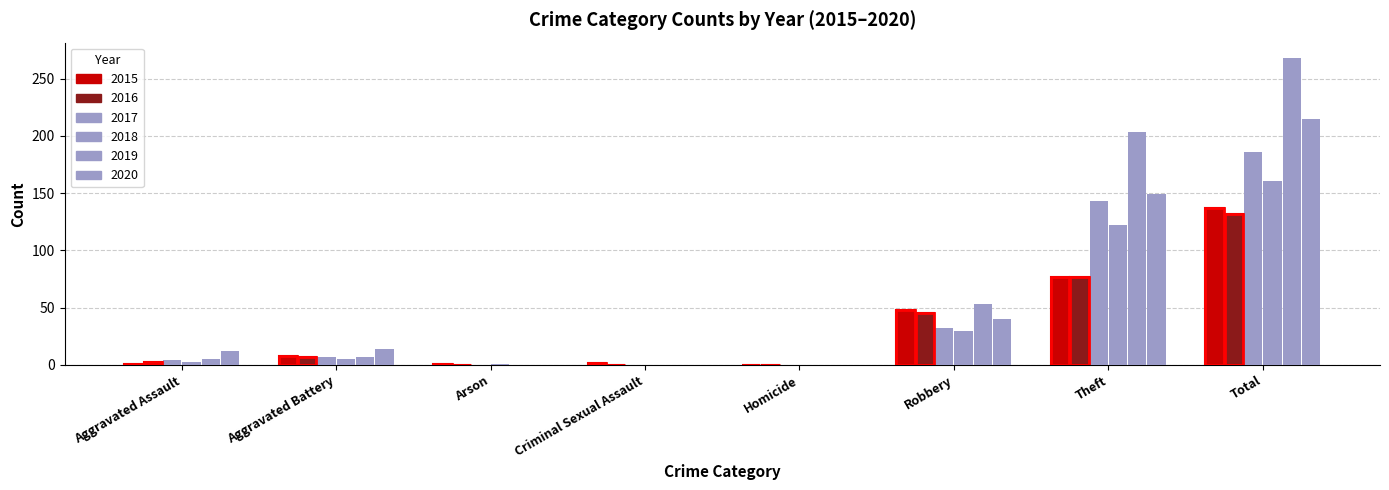

At Robbery, list the series in order from largest to smallest.

2019, 2015, 2016, 2020, 2017, 2018